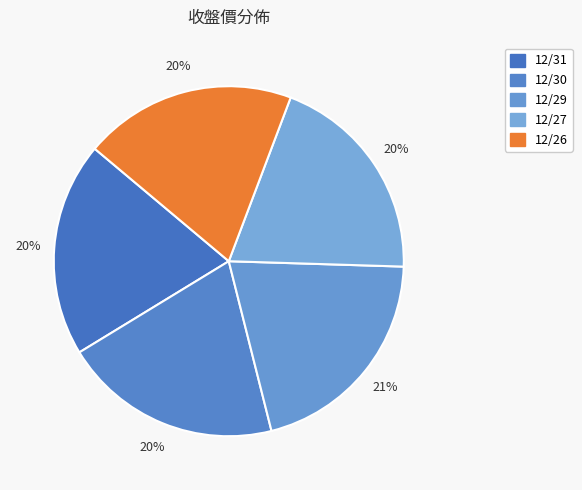

Does 12/31 account for over 50% of the chart?

No